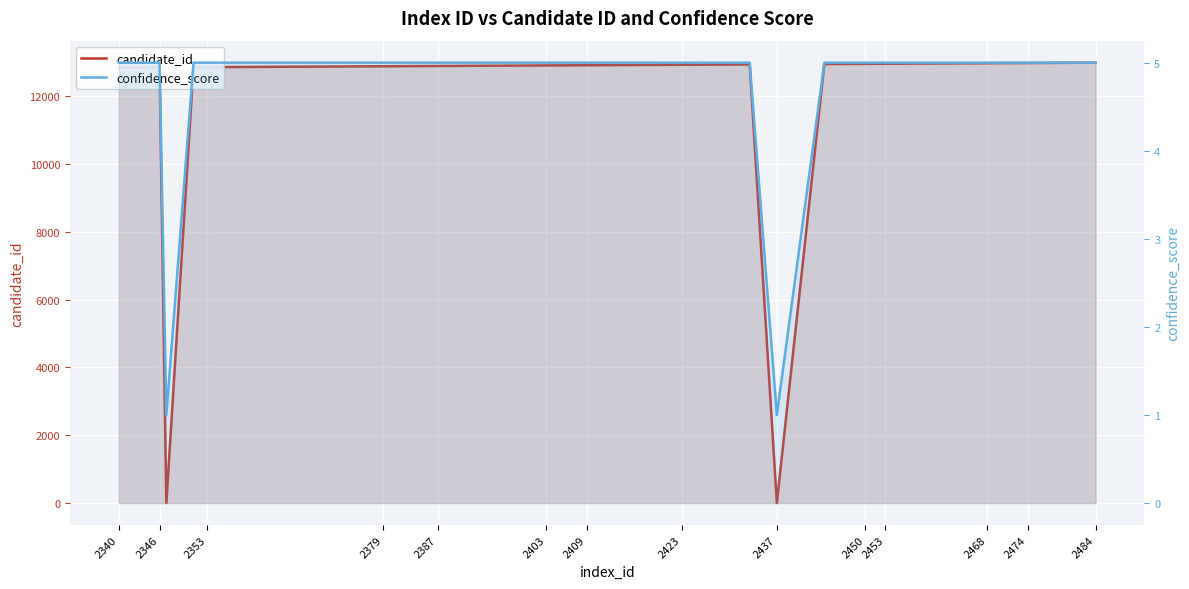

Where is candidate_id nearest to the value 6491?

2340